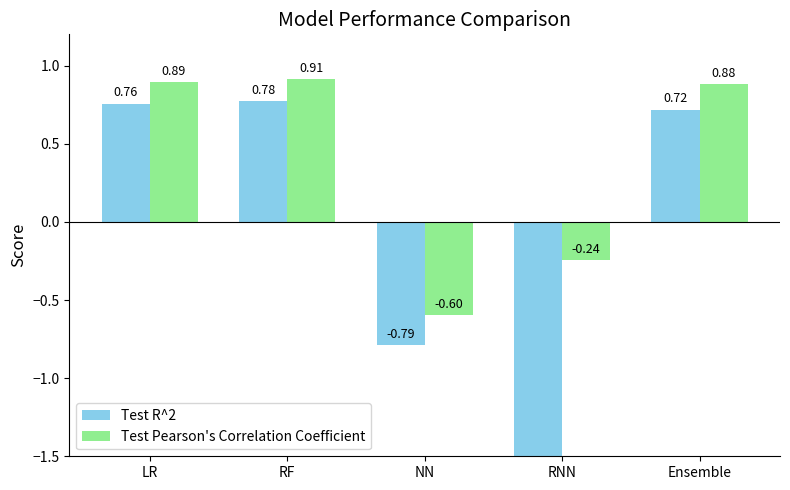

List the series in order of their peak value, lowest first.

Test R^2, Test Pearson's Correlation Coefficient